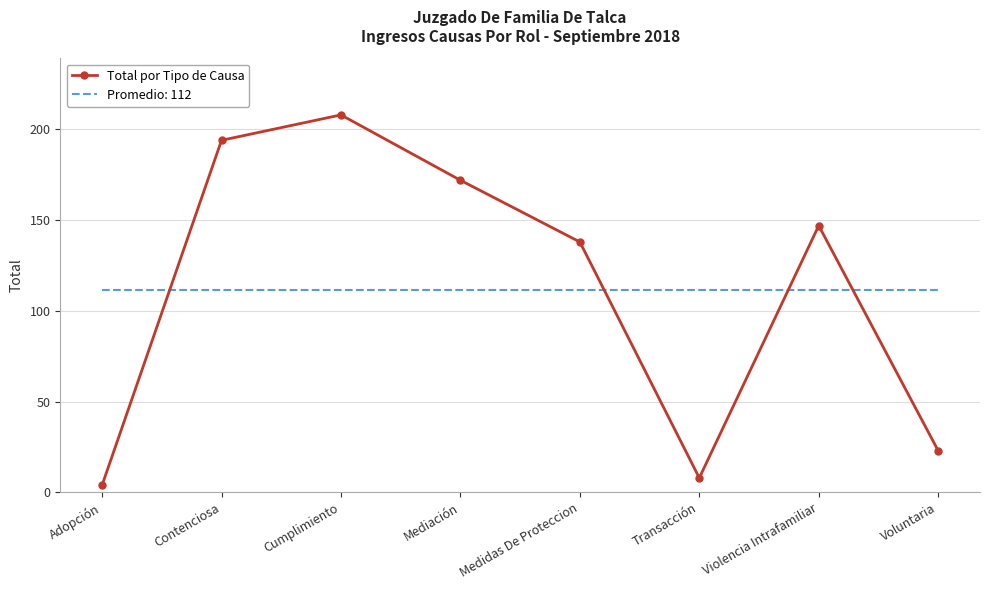

What position from the right is Contenciosa?

7